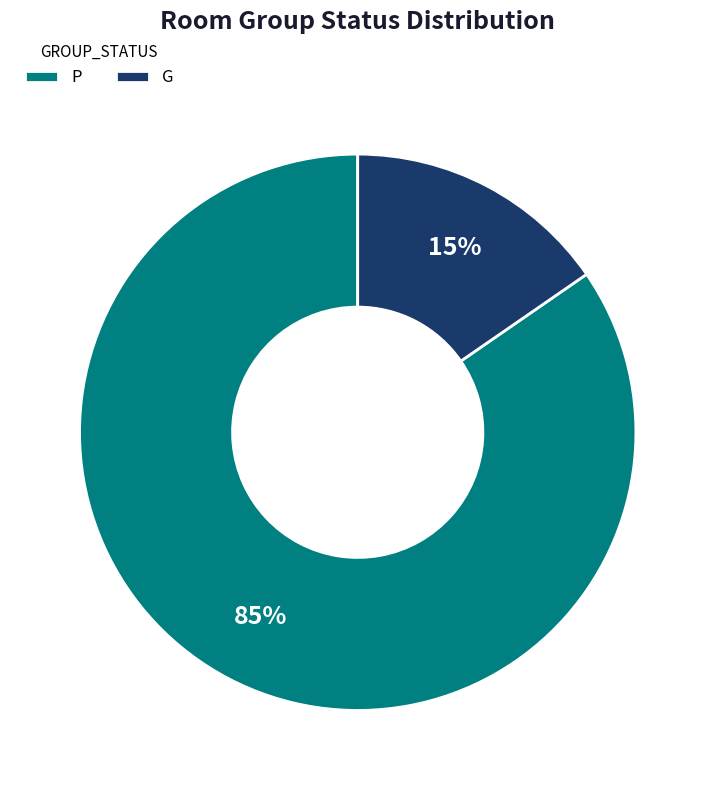

Does any single category account for the majority?

Yes